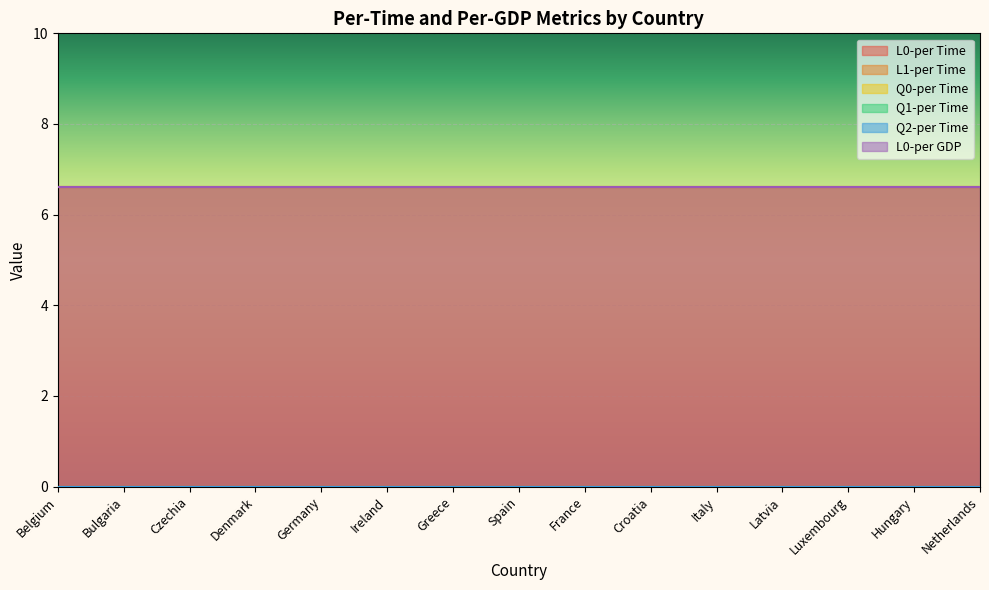

True or false: L1-per Time and Q2-per Time cross at least once.

False